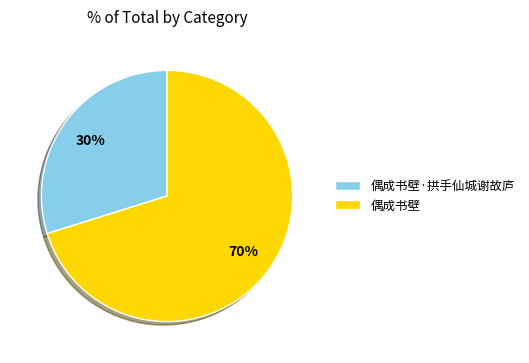

Rank the categories by value from lowest to highest.

偶成书壁·拱手仙城谢故庐, 偶成书壁